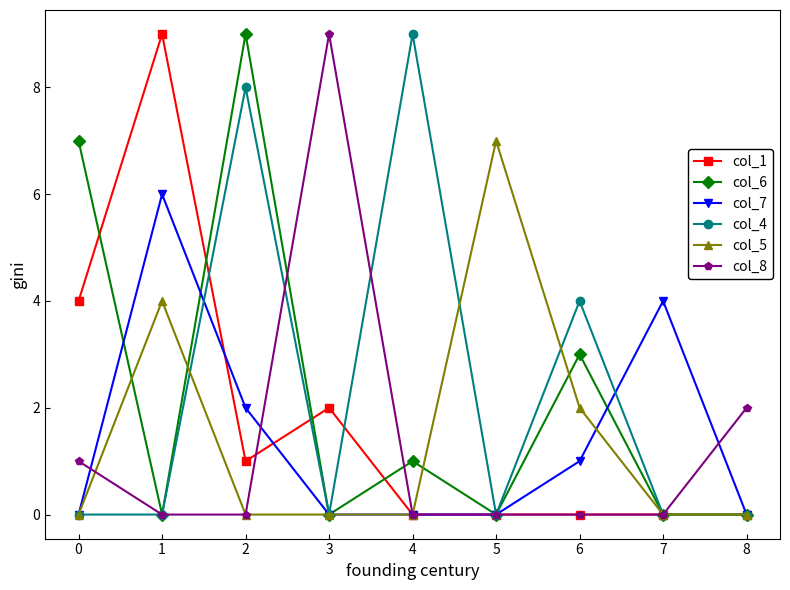

The col_6 series shows 0 at 1. True or false?

True